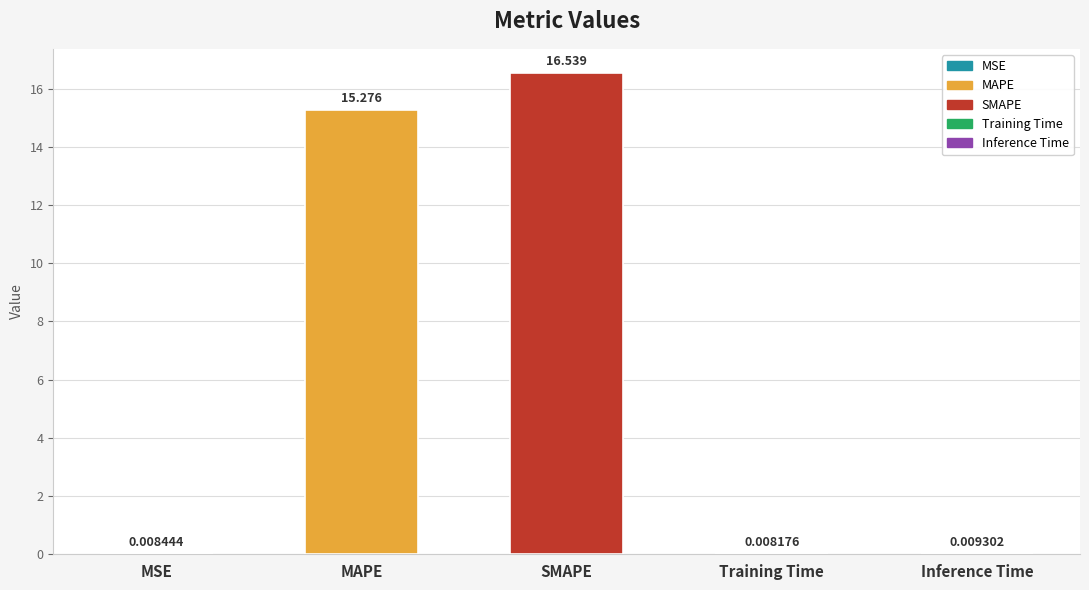

At which label is the value closest to 8?

MAPE